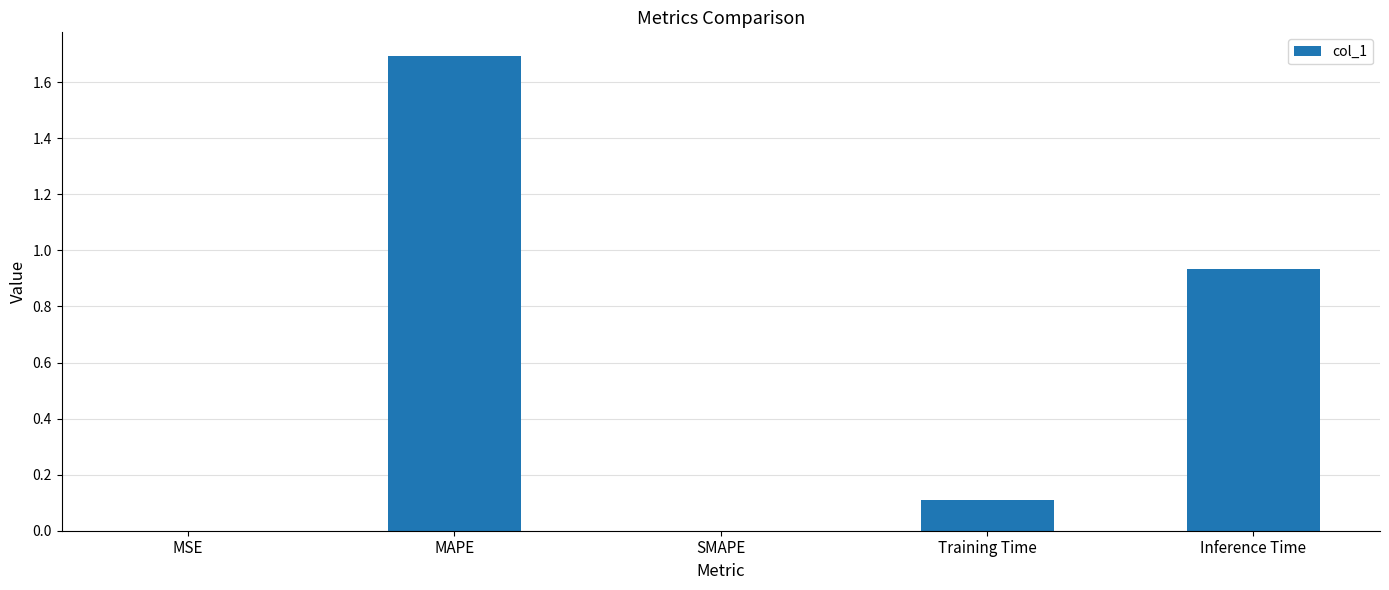

Between Training Time and Inference Time, which is larger?

Inference Time